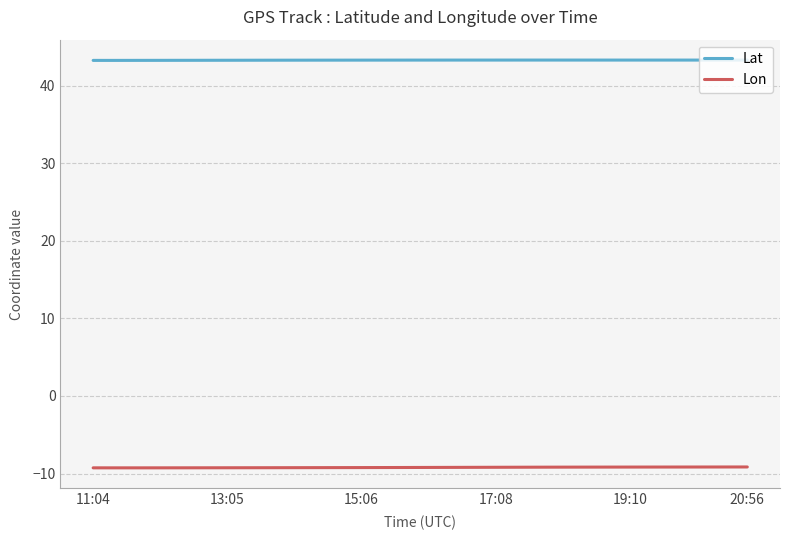

List the series in order of their peak value, highest first.

Lat, Lon